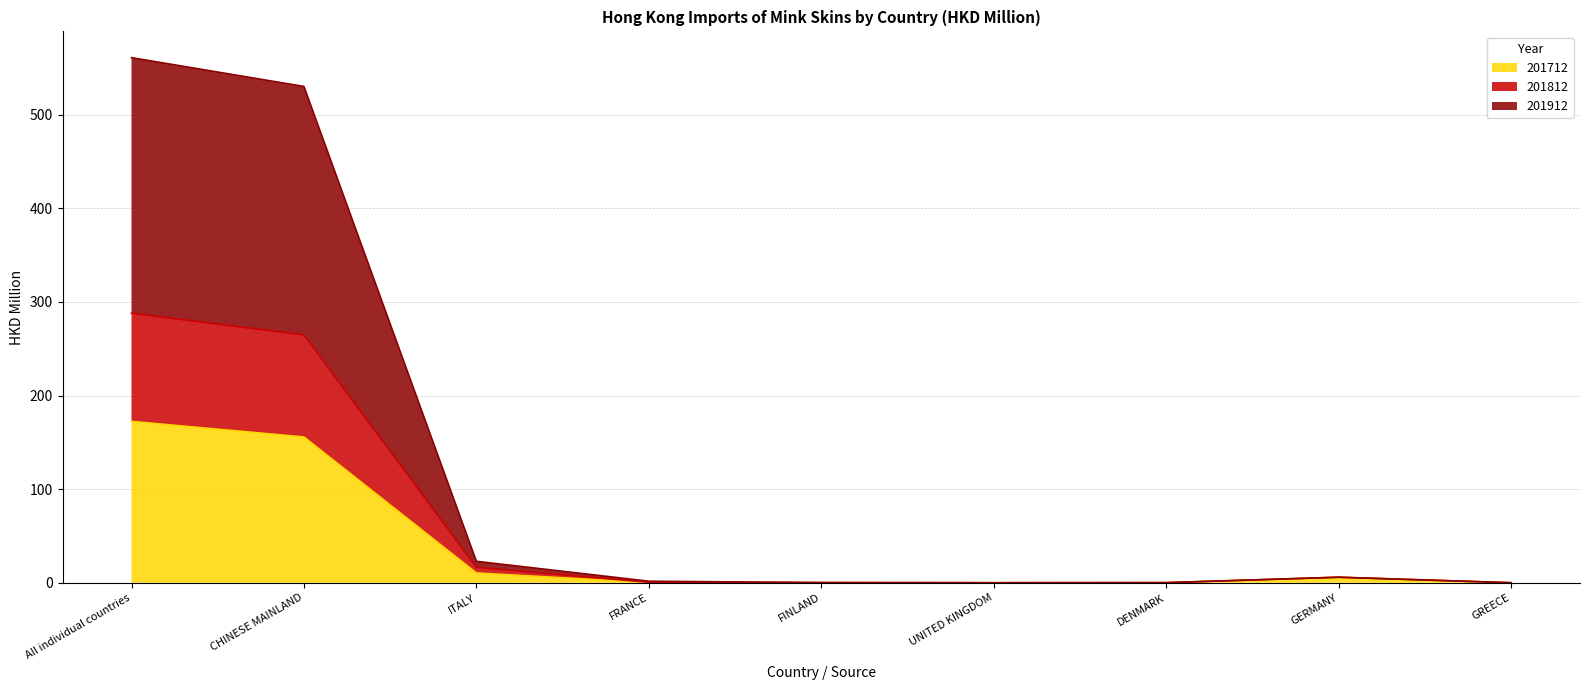

How many data points in 201812 are above 1?

5